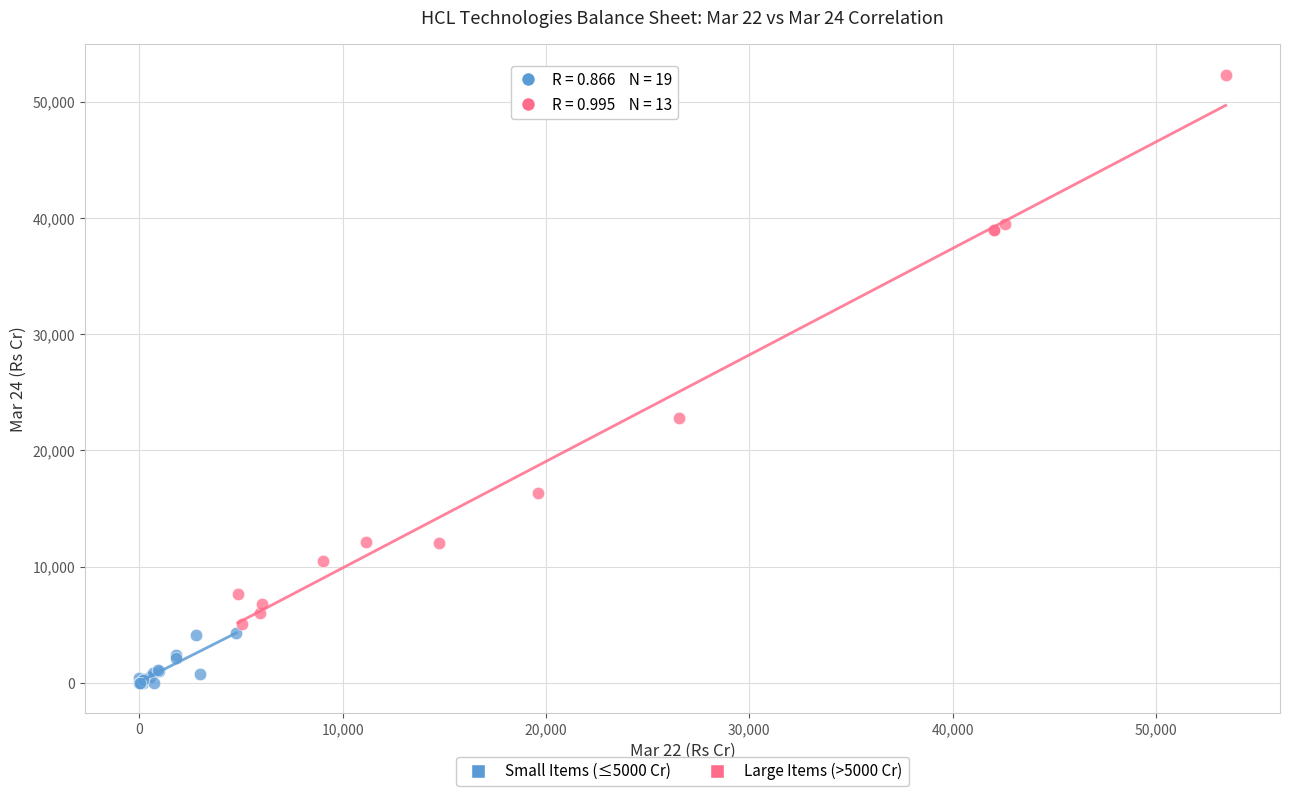

Which series has the largest Y range (max minus min)?

Large Items (>5000 Cr)